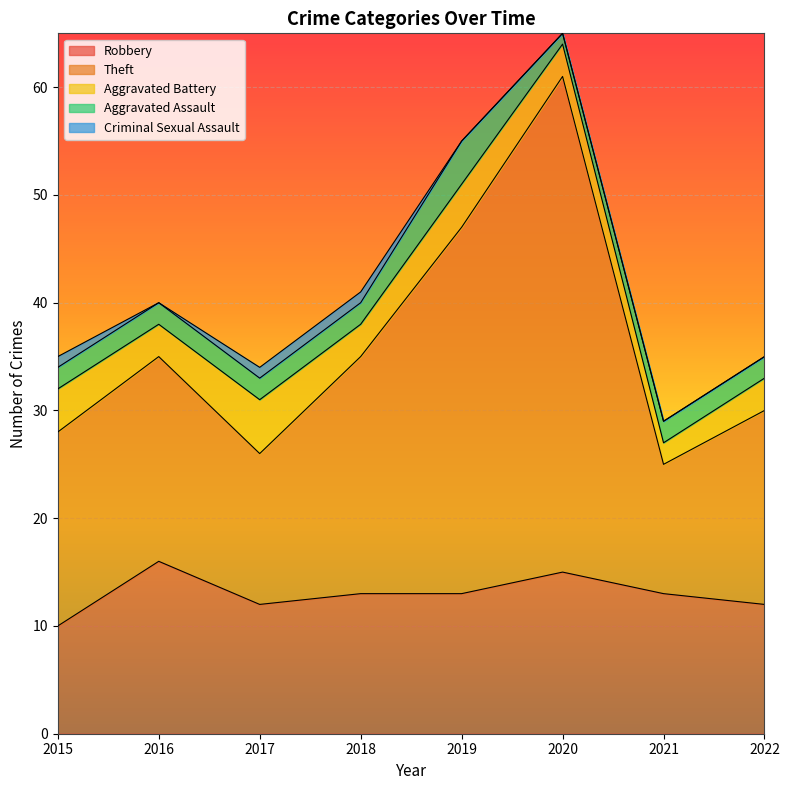

At how many categories does at least one series exceed 30?

2